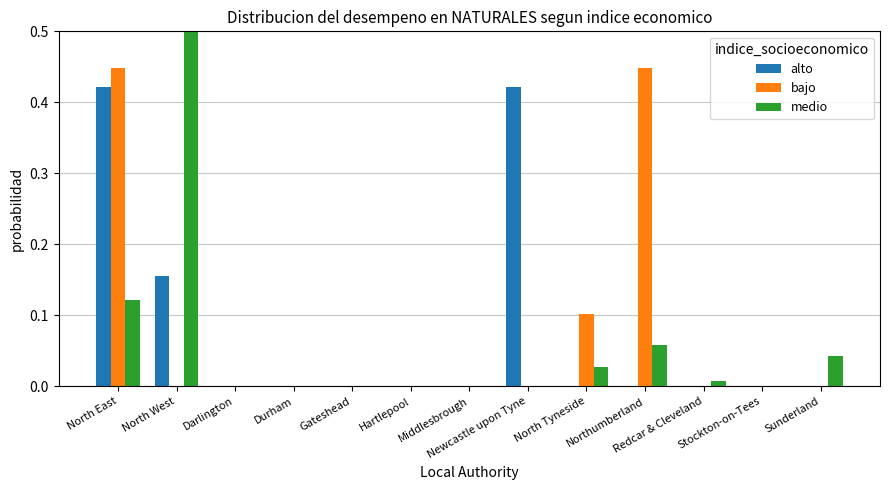

What is the average value of the bajo series?

0.1